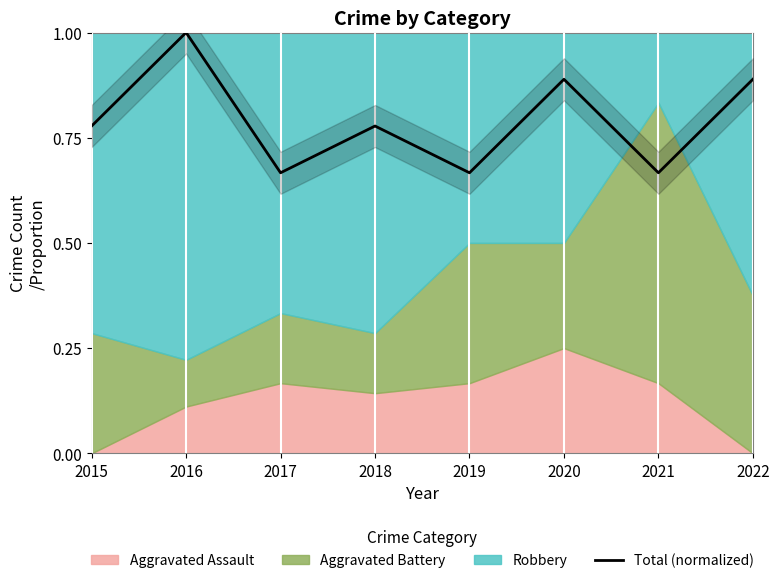

List the labels in order of value, largest first.

2016, 2020, 2022, 2015, 2018, 2017, 2019, 2021